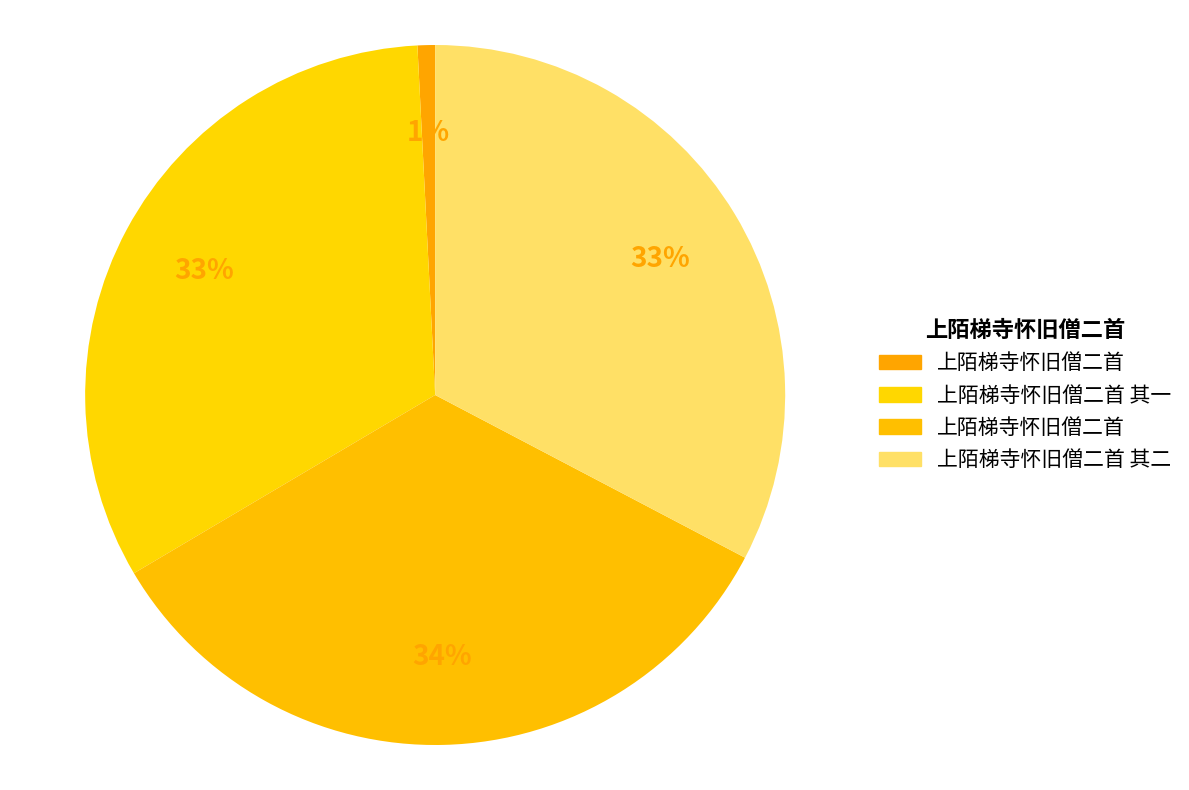

Count the number of slices in the pie.

4